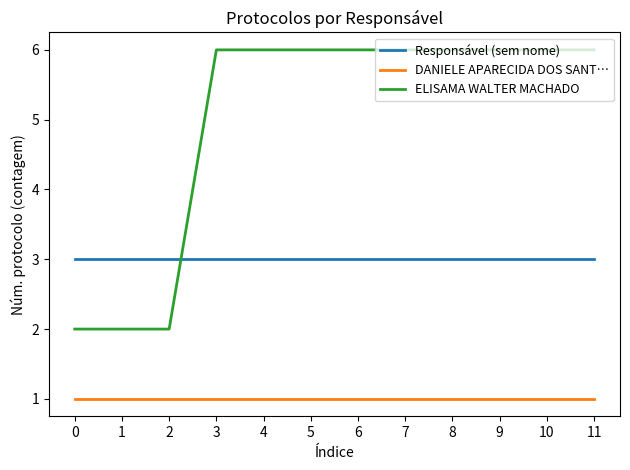

True or false: ELISAMA WALTER MACHADO and DANIELE APARECIDA DOS SANT… cross at least once.

False